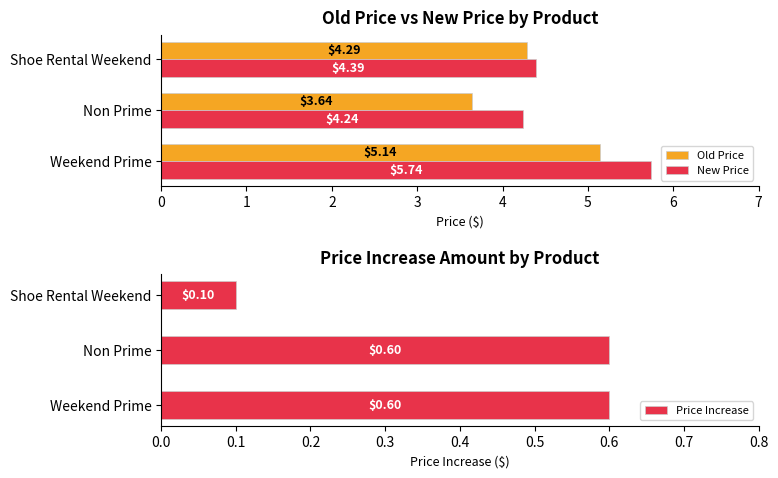

List the labels in order of New Price value, smallest first.

Non Prime, Shoe Rental Weekend, Weekend Prime